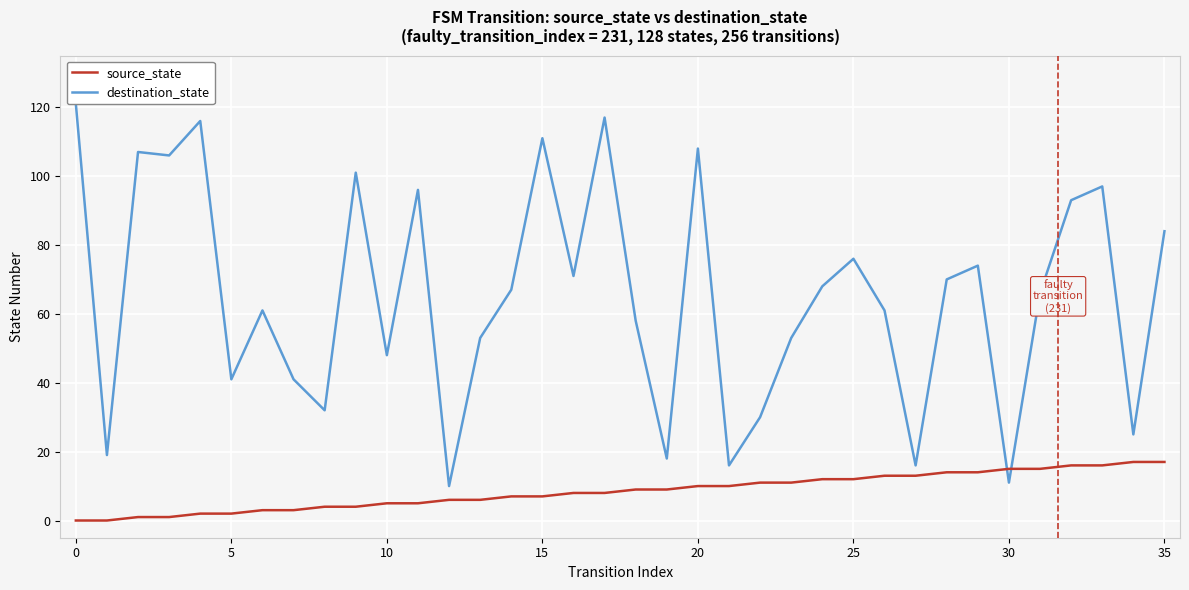

True or false: destination_state has a value of 33 at 18.

False